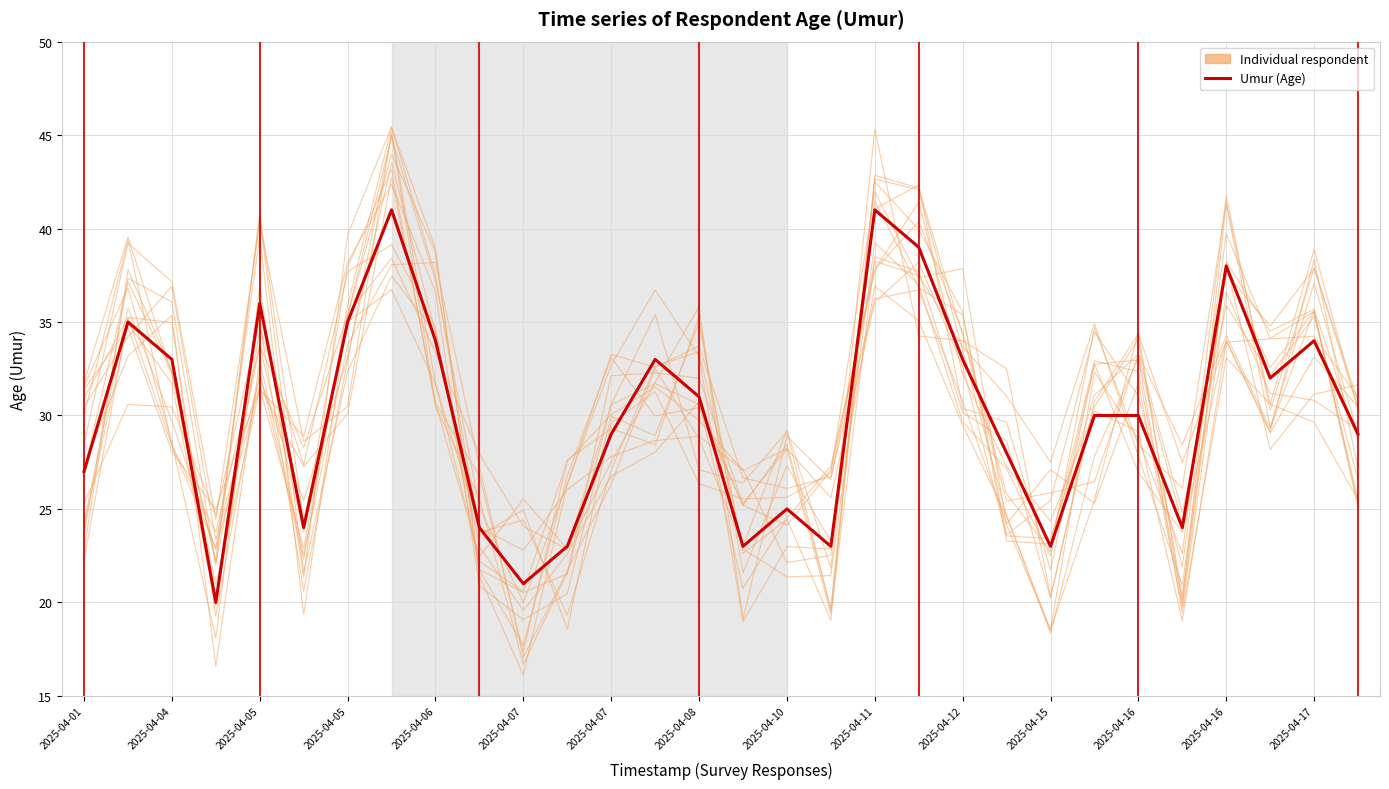

Which label corresponds to the smallest value in the chart?

2025-04-05